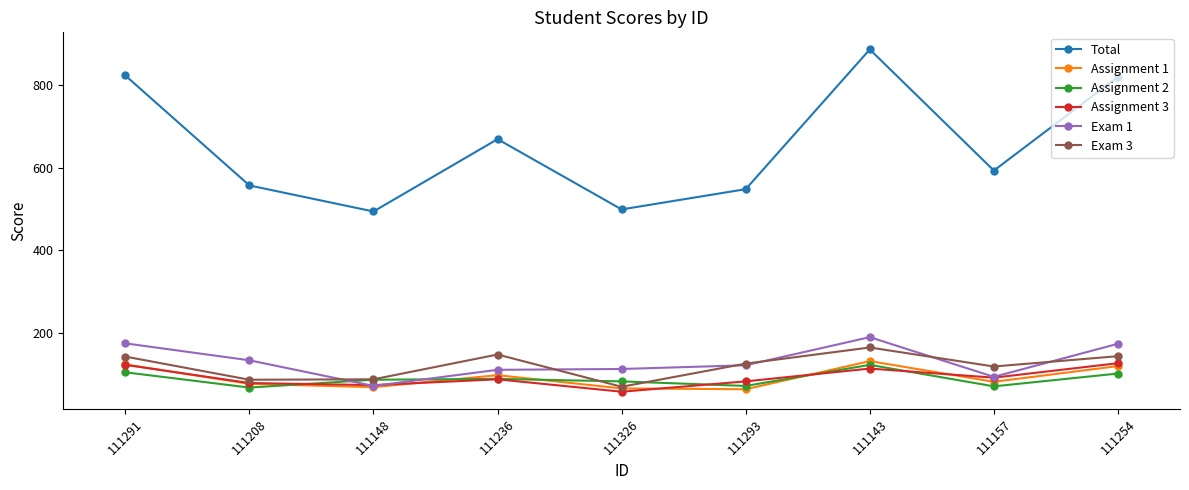

Is it true that Total equals 194 at 111143?

False